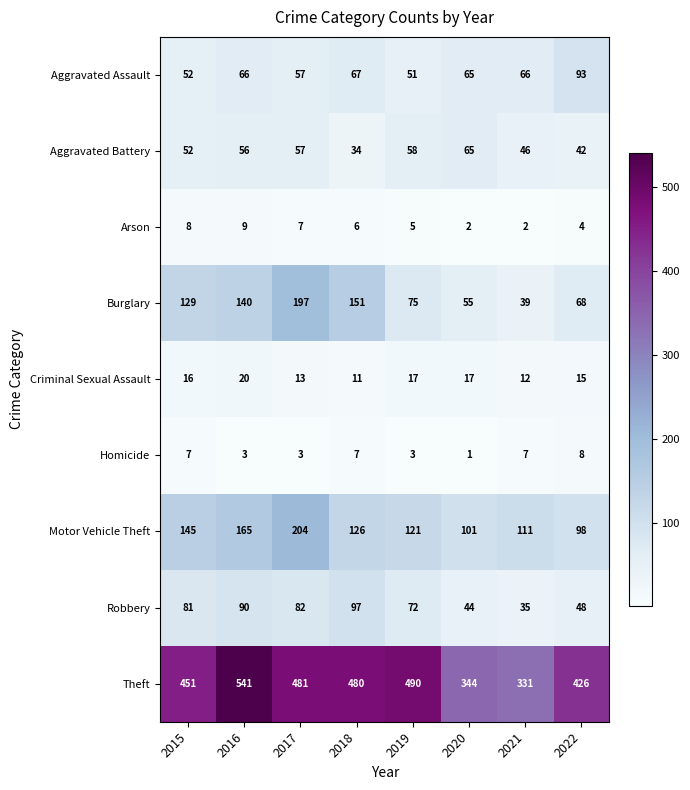

How many series are shown in this chart?

9